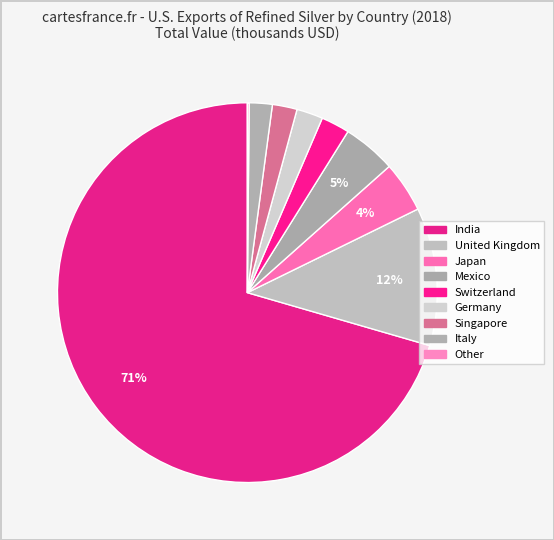

Rank the categories by value from highest to lowest.

India, United Kingdom, Mexico, Japan, Switzerland, Germany, Singapore, Italy, Other